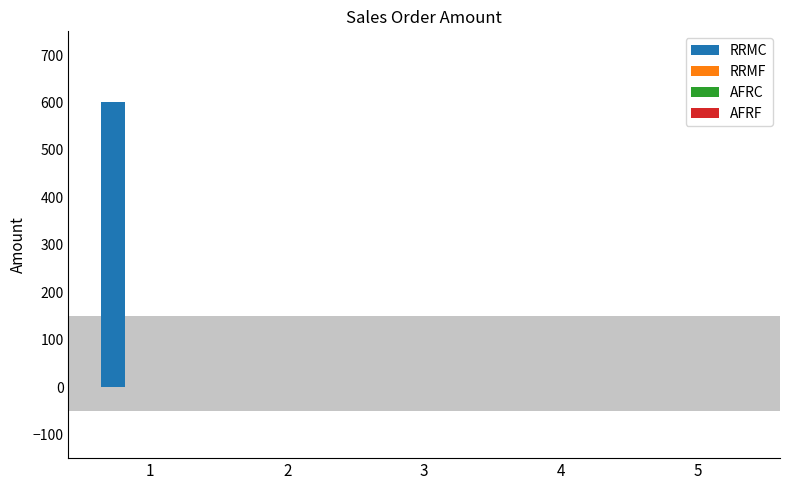

What is the maximum value shown in the chart?

600